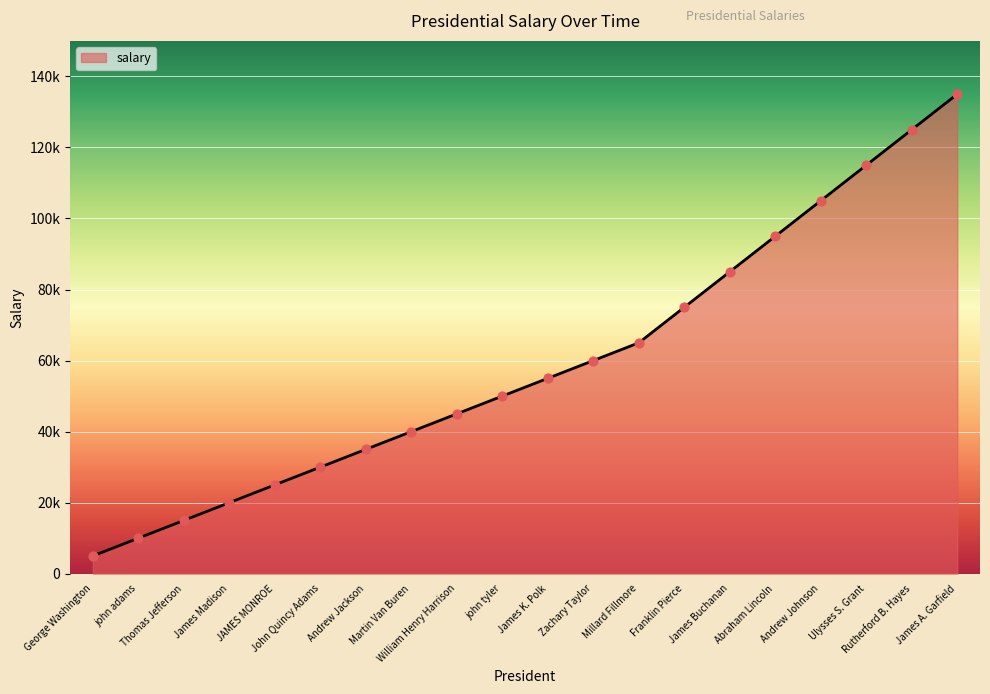

Which has a higher value, Thomas Jefferson or Ulysses S. Grant?

Ulysses S. Grant